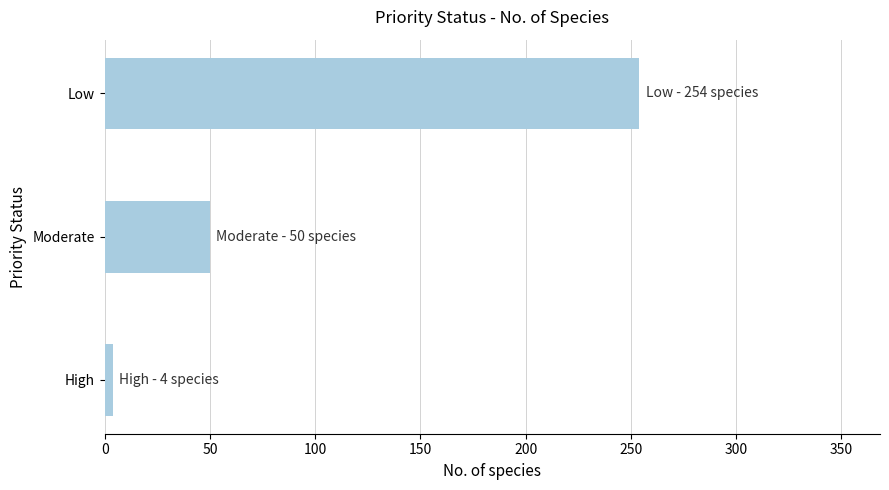

How many values are between 4 and 254?

3